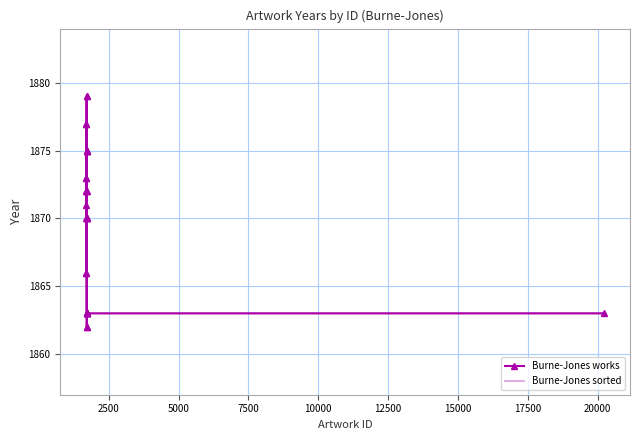

What is the difference between the second highest and minimum values in the Burne-Jones sorted series?

17